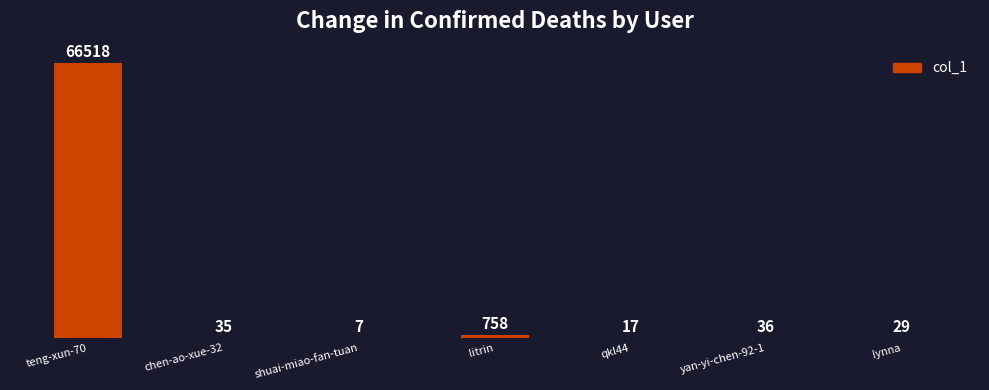

How many distinct data groups are displayed?

1